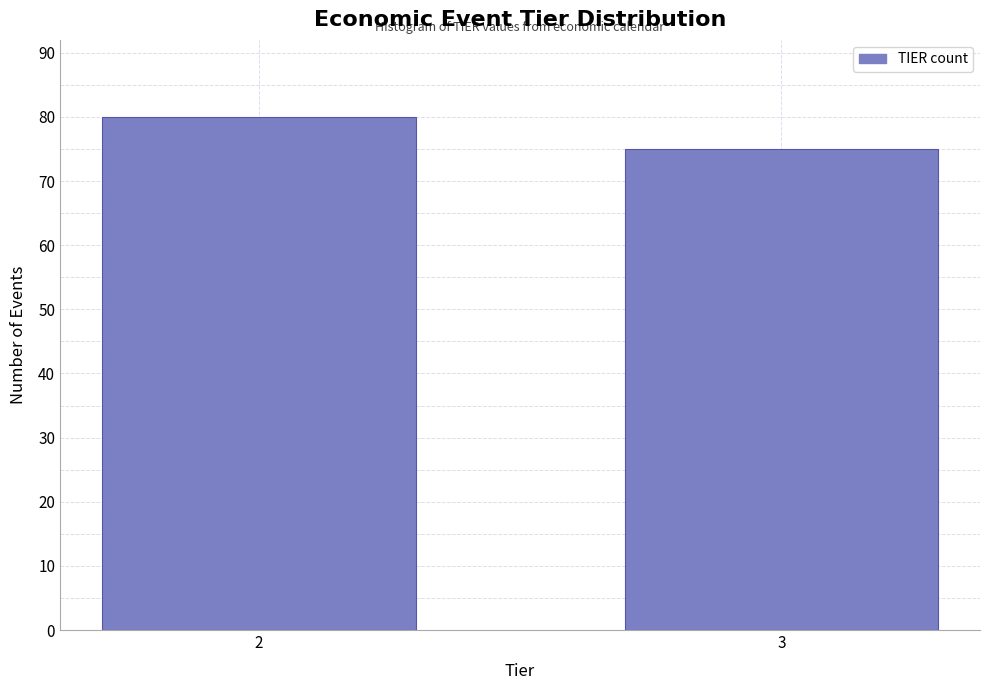

Reading left to right, list all the values displayed in this chart.

80	75